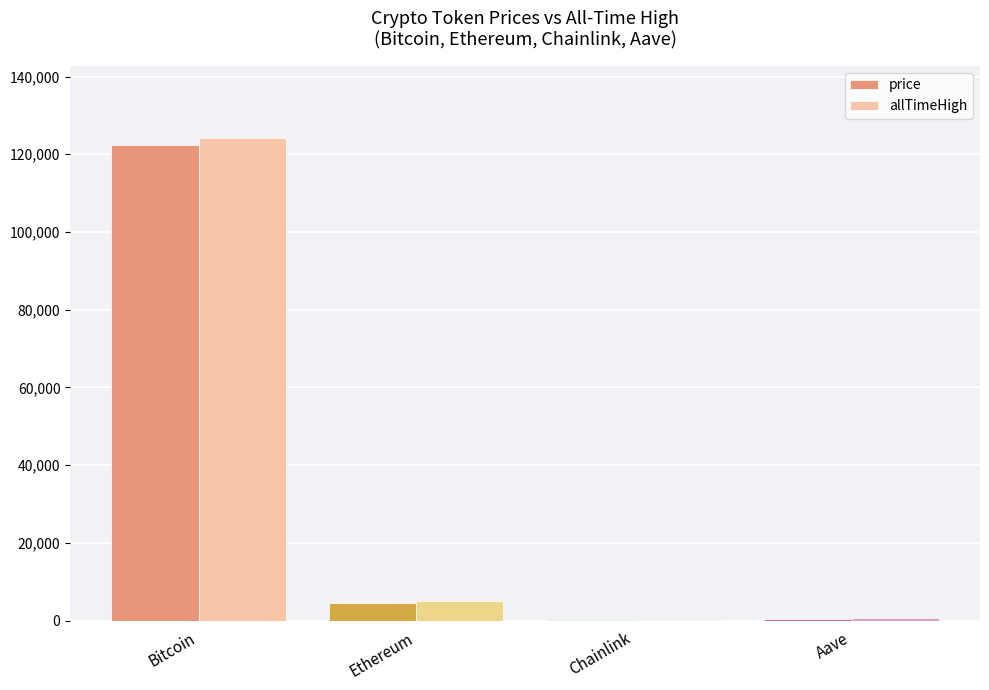

What is the total value across all series at Ethereum?

9450.8